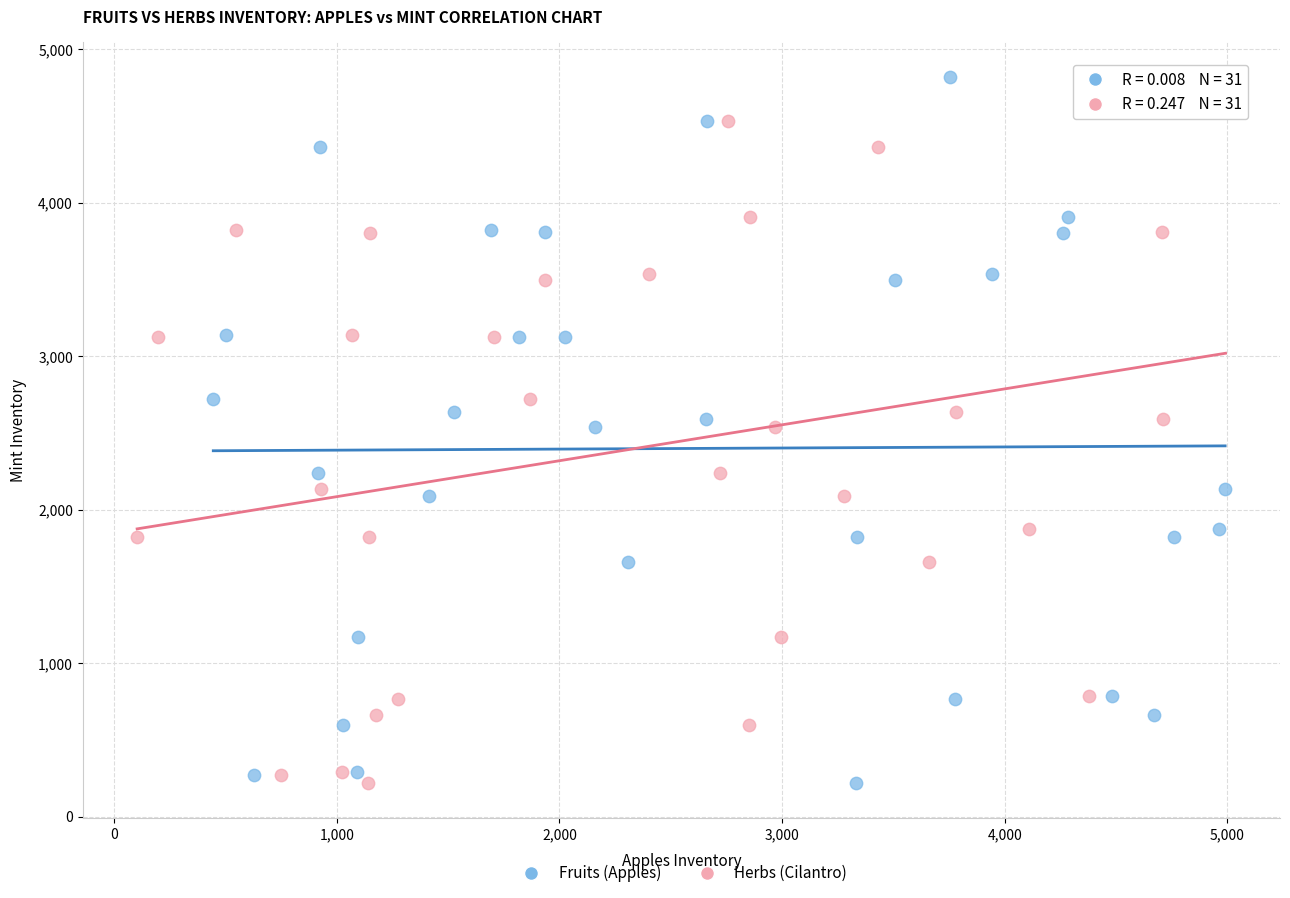

What are all the series names shown in the legend?

Fruits (Apples), Herbs (Cilantro)